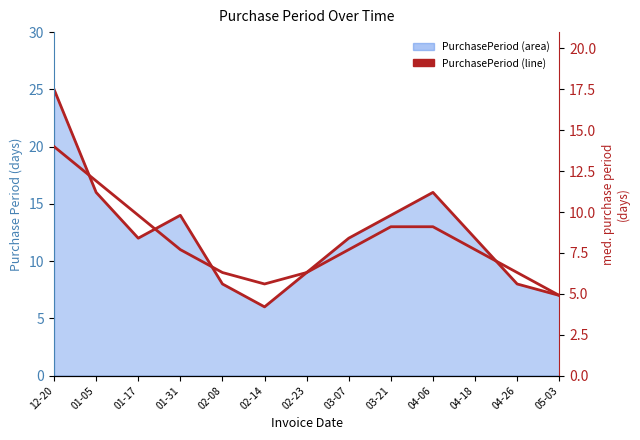

List the labels in order of value, largest first.

12-20, 01-05, 04-06, 01-31, 03-21, 01-17, 03-07, 04-18, 02-23, 02-08, 04-26, 05-03, 02-14